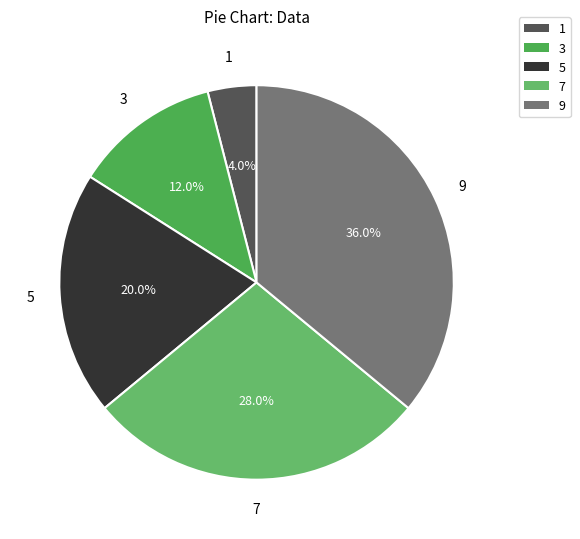

Which has a higher value, 5 or 3?

5